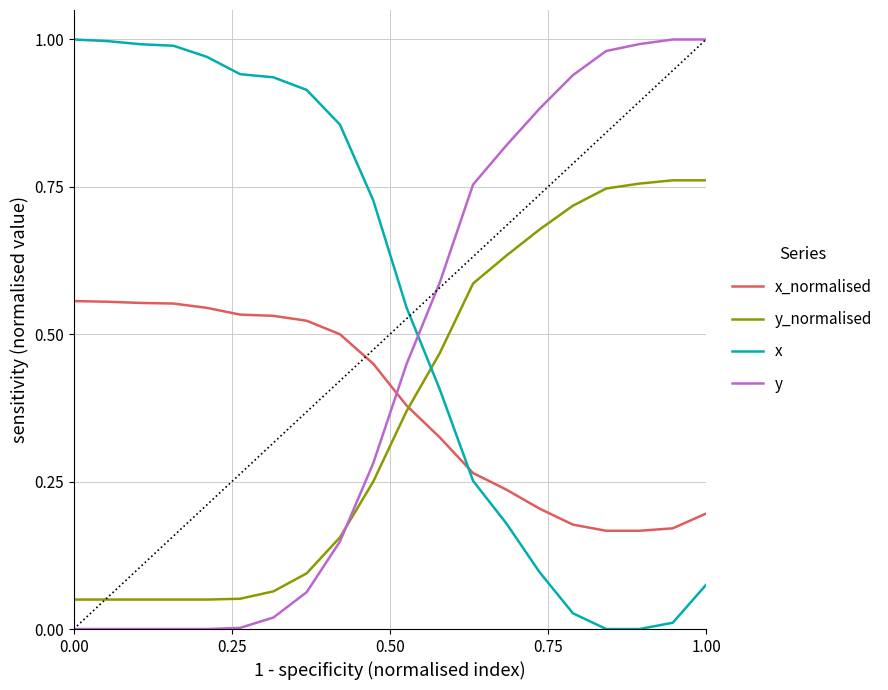

How many times do x and y cross each other?

1